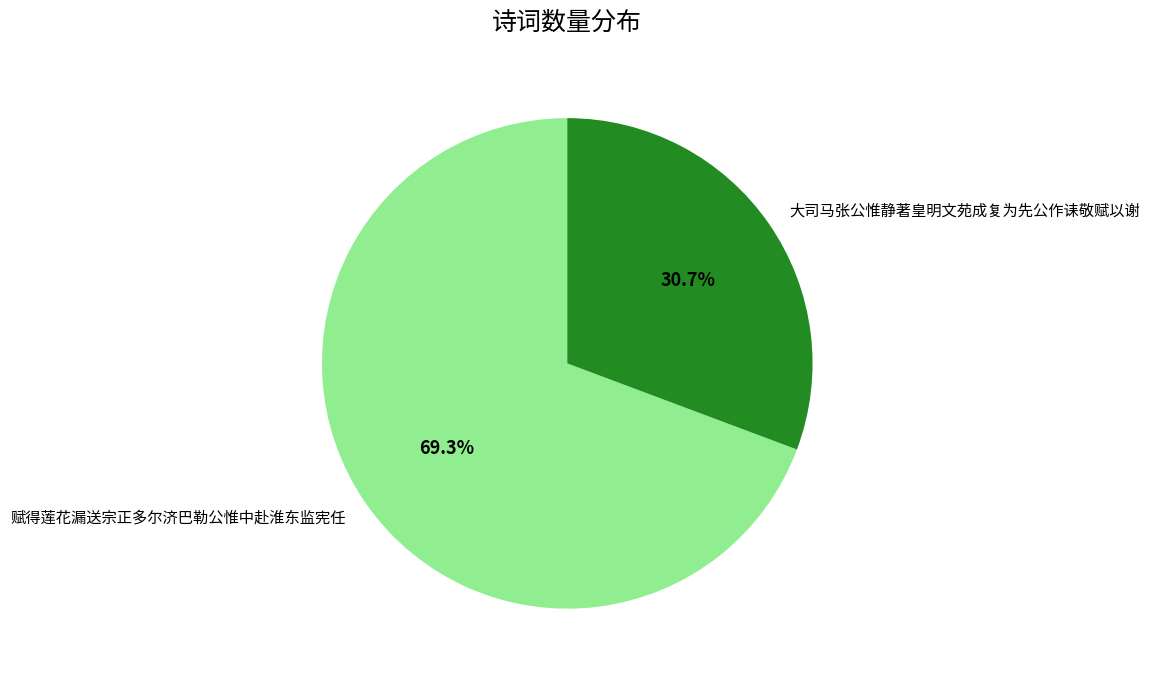

Between 大司马张公惟静著皇明文苑成复为先公作诔敬赋以谢 and 赋得莲花漏送宗正多尔济巴勒公惟中赴淮东监宪任, which is larger?

赋得莲花漏送宗正多尔济巴勒公惟中赴淮东监宪任